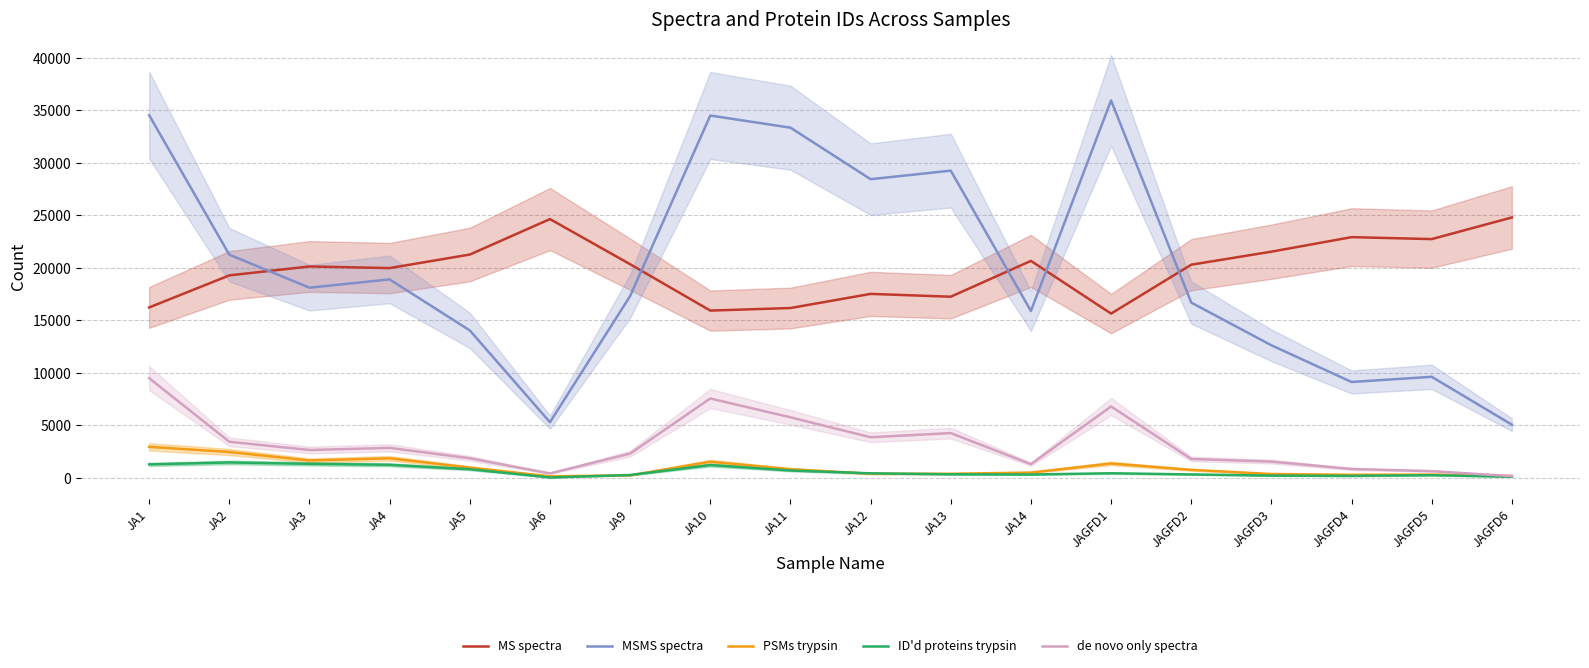

True or false: MSMS spectra and de novo only spectra cross at least once.

False